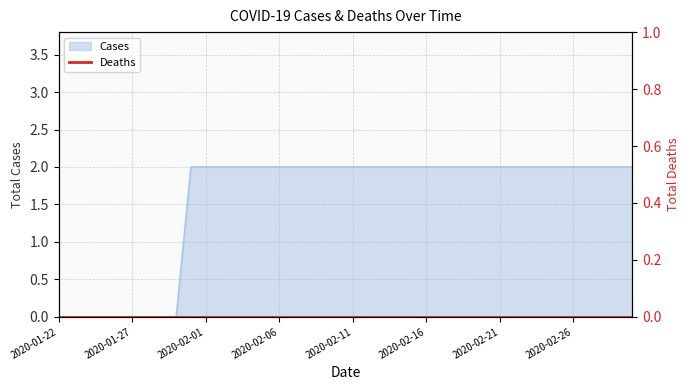

What is the greatest value displayed?

2